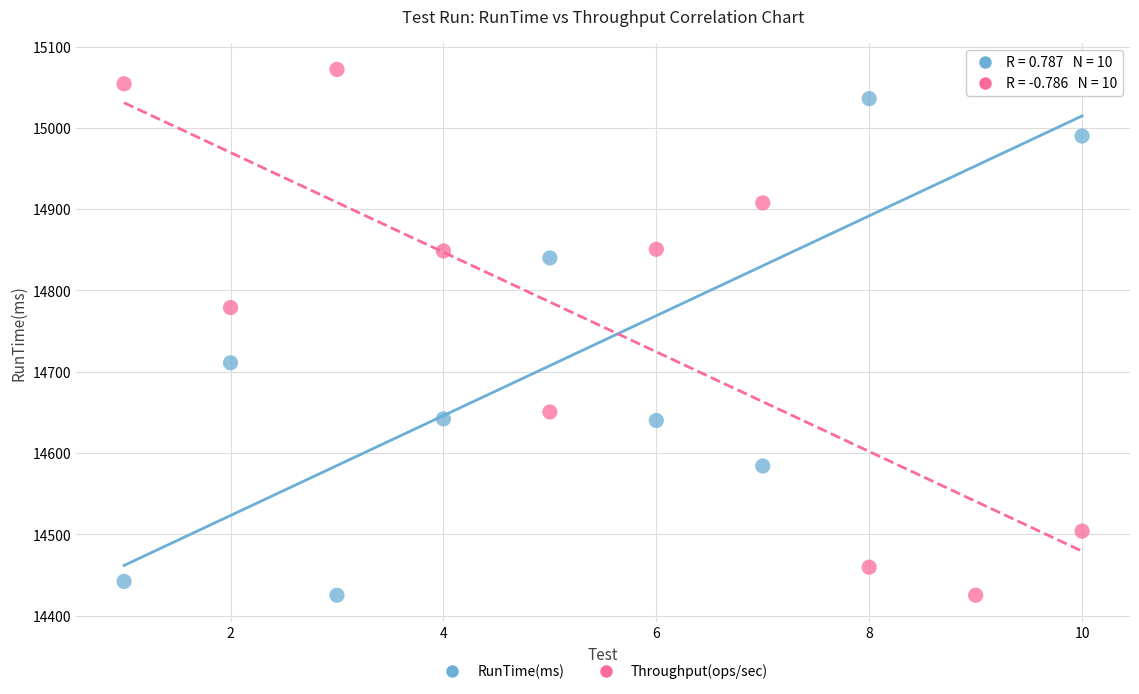

What is the X range (max minus min) for the scatter plot?

9.0